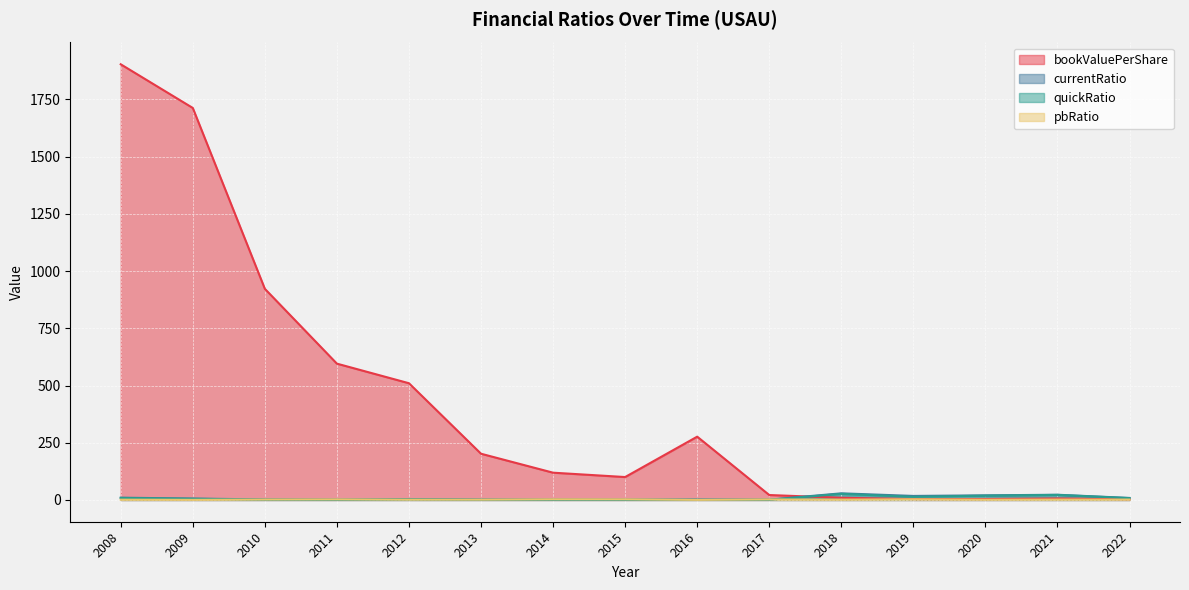

What is the average value of the pbRatio series?

1.7